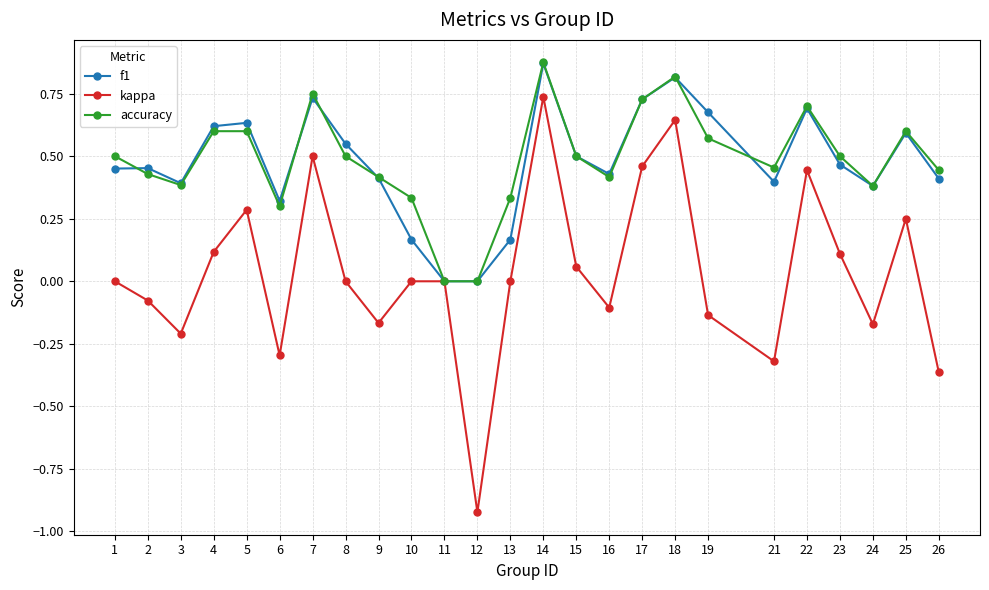

What are all the series names shown in the legend?

f1, kappa, accuracy